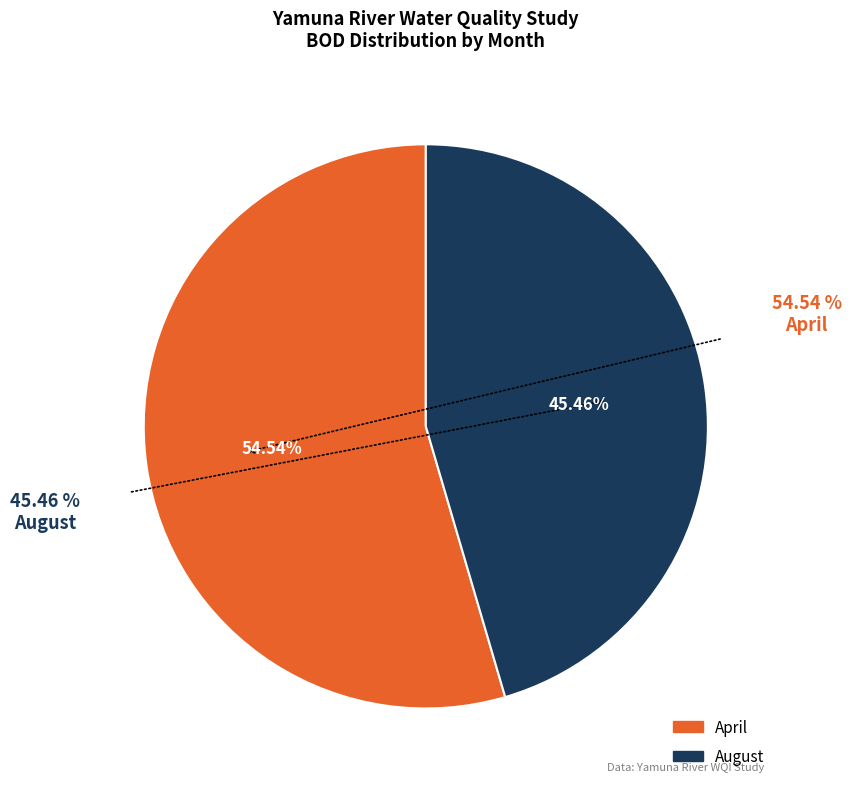

Which slice is the smallest?

August